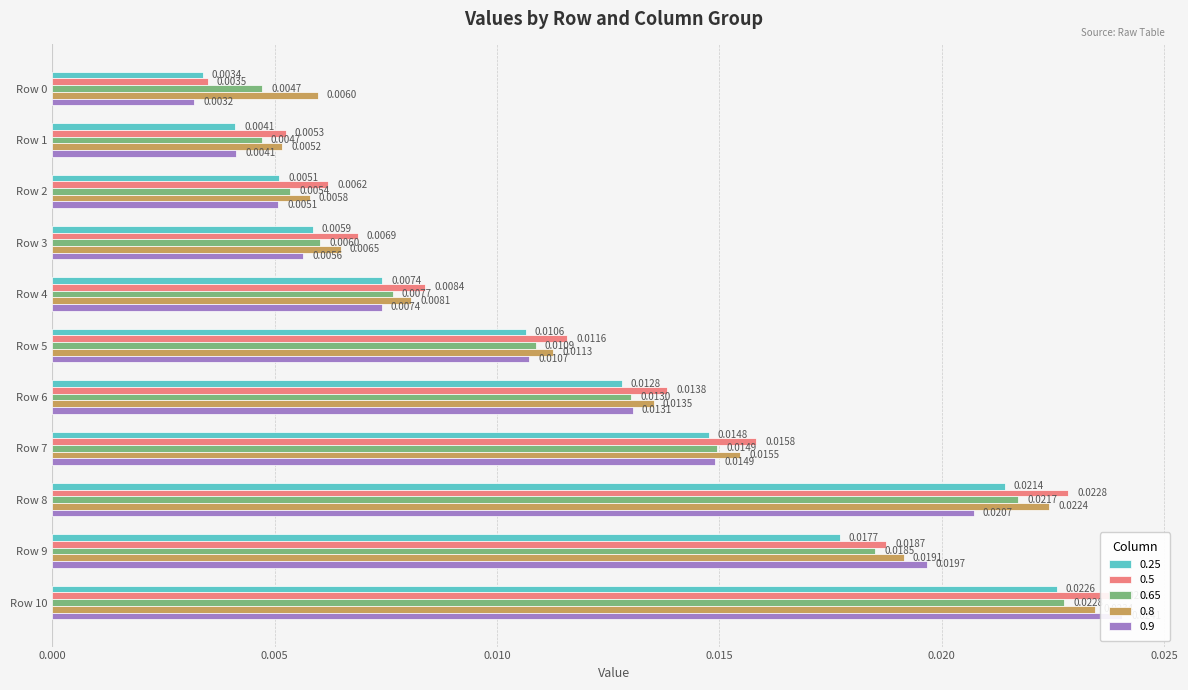

True or false: 0.8 has a value of 0.0 at Row 10.

True